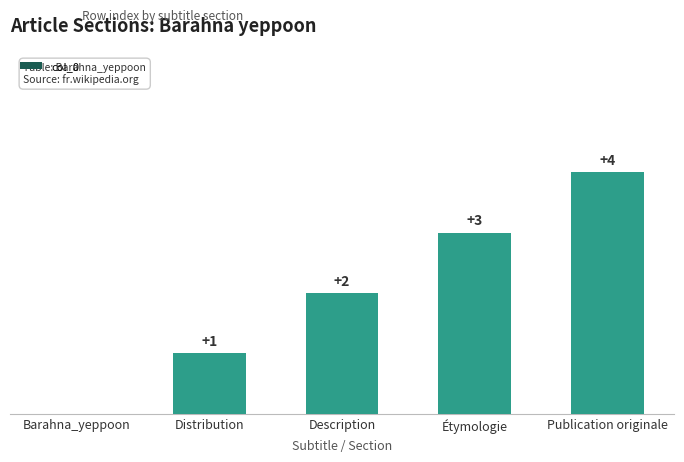

At which category does the chart reach its peak across all series?

Publication originale